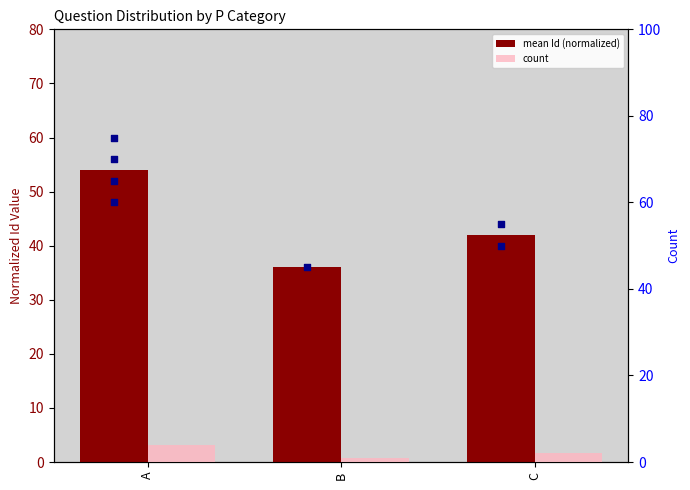

At how many categories does at least one series exceed 28?

3